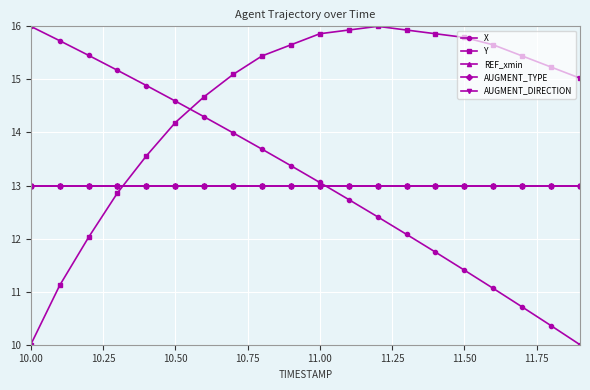

Reading right to left, transcribe all the data shown in this chart.

X: 10.0	10.4	10.7	11.1	11.4	11.7	12.1	12.4	12.7	13.1	13.4	13.7	14.0	14.3	14.6	14.9	15.2	15.5	15.7	16.0
Y: 15.0	15.2	15.4	15.7	15.8	15.9	15.9	16.0	15.9	15.9	15.7	15.4	15.1	14.7	14.2	13.6	12.9	12.0	11.1	10.0
REF_xmin: 13.0	13.0	13.0	13.0	13.0	13.0	13.0	13.0	13.0	13.0	13.0	13.0	13.0	13.0	13.0	13.0	13.0	13.0	13.0	13.0
AUGMENT_TYPE: 13.0	13.0	13.0	13.0	13.0	13.0	13.0	13.0	13.0	13.0	13.0	13.0	13.0	13.0	13.0	13.0	13.0	13.0	13.0	13.0
AUGMENT_DIRECTION: 13.0	13.0	13.0	13.0	13.0	13.0	13.0	13.0	13.0	13.0	13.0	13.0	13.0	13.0	13.0	13.0	13.0	13.0	13.0	13.0